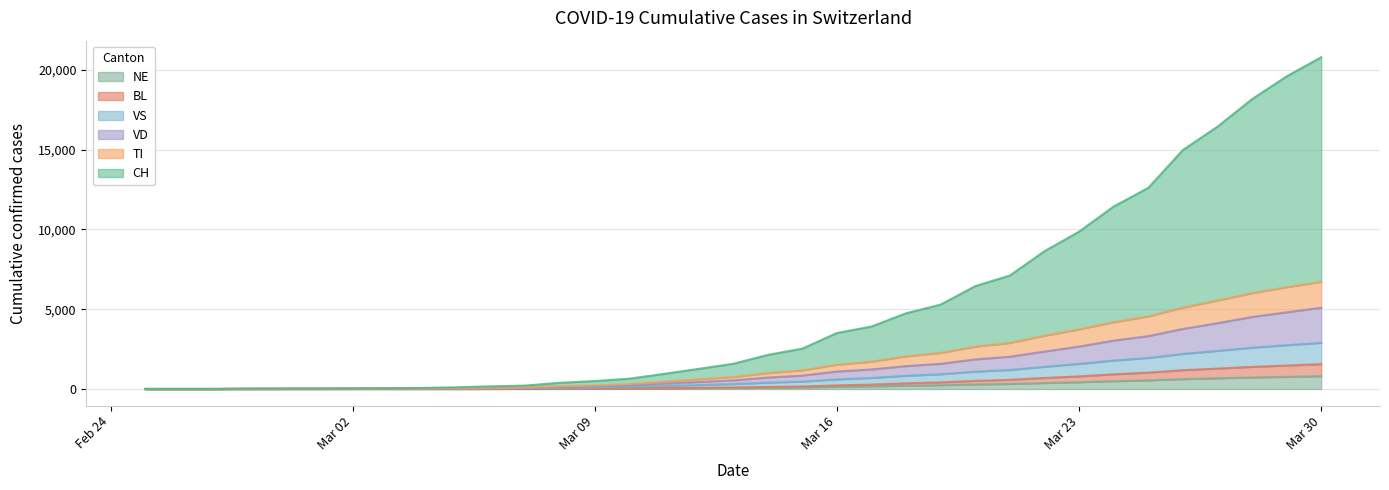

Does the chart display data point markers on the line(s)?

No